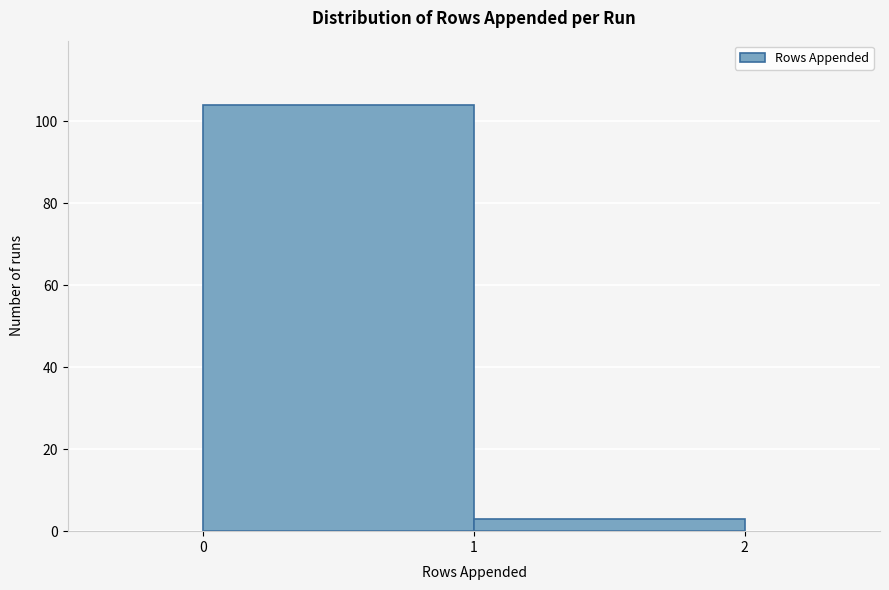

What is the height of the bar covering 1 to 2 on the x-axis? The values are not printed on the chart, so give them approximately, as read against the axis.

4